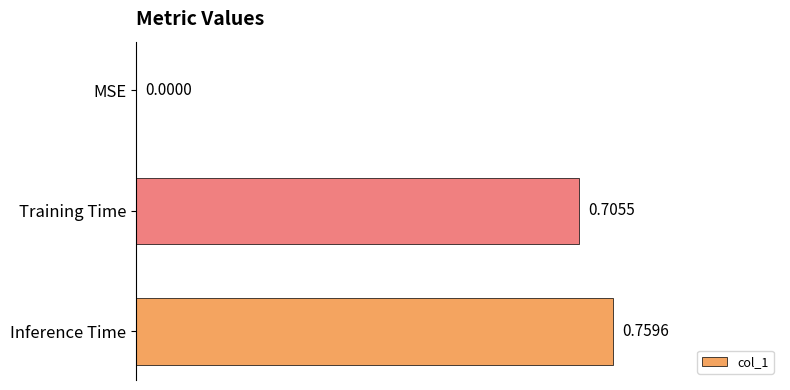

What is the change in value from MSE to Inference Time?

+0.8